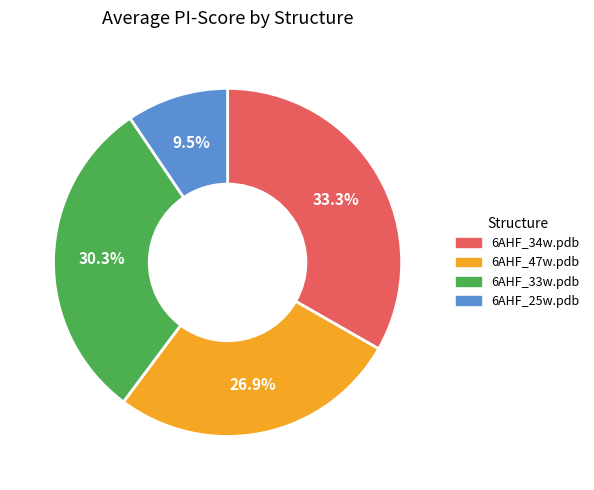

Combined, do 6AHF_25w.pdb and 6AHF_34w.pdb account for over 50%?

No